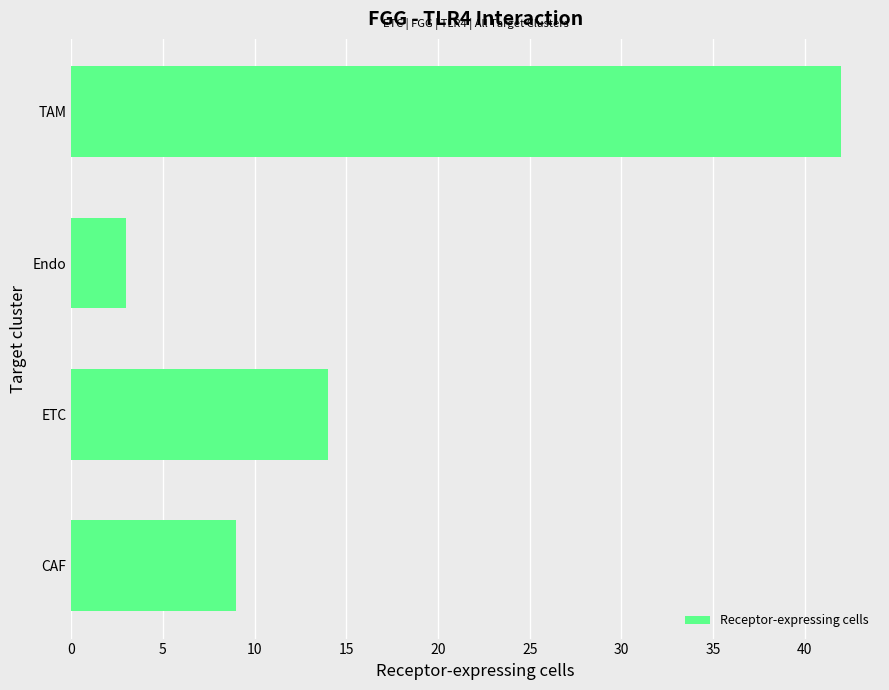

Approximately how many times larger is the value at TAM compared to Endo?

14.0